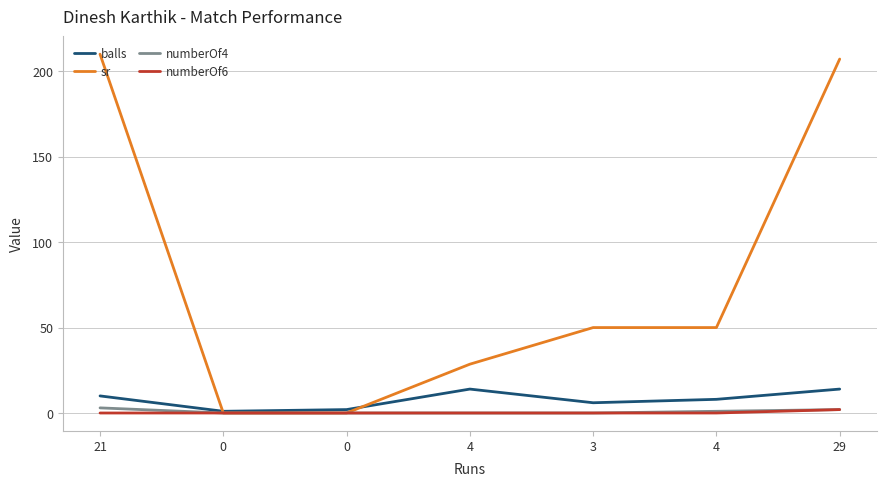

What are all the series names shown in the legend?

balls, sr, numberOf4, numberOf6